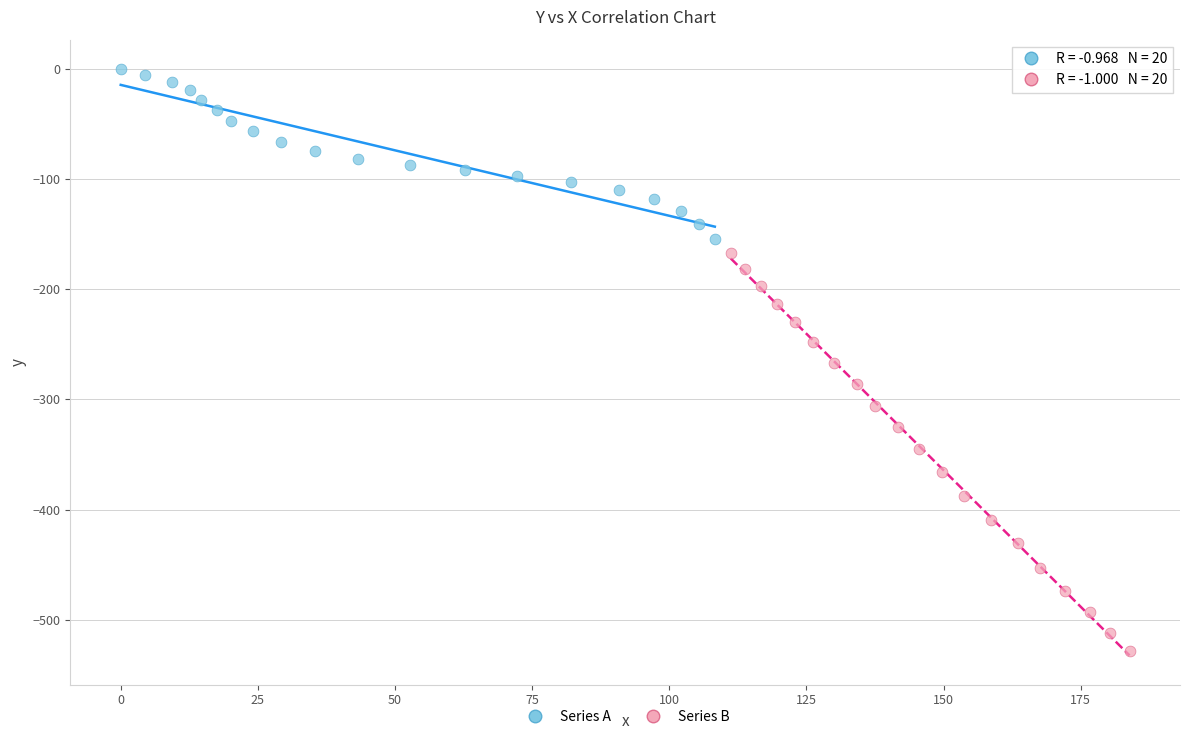

Which series has the widest spread of Y values?

Series B